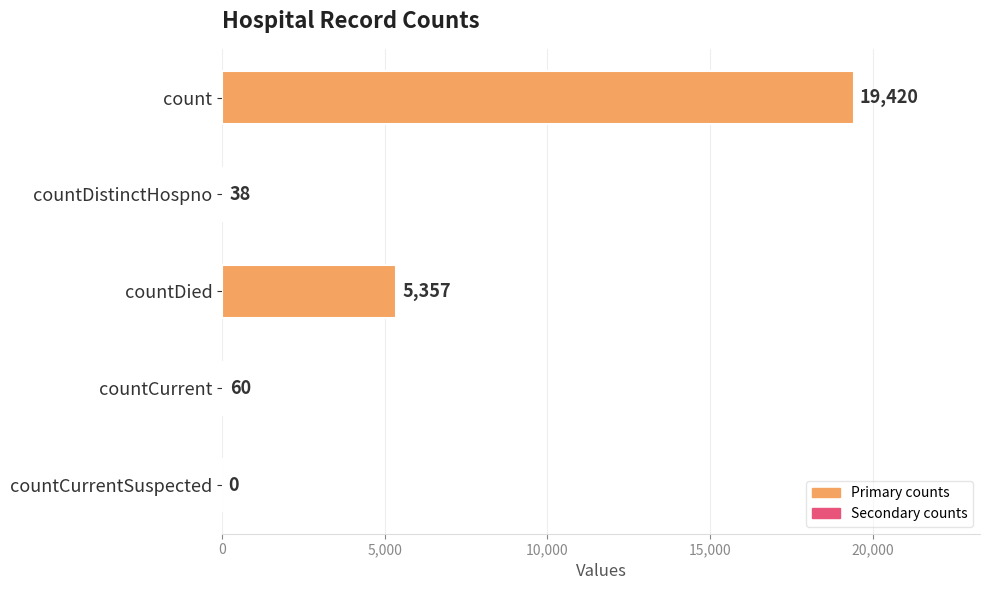

Reading top to bottom, what are all the values shown in this chart?

count=19420	countDistinctHospno=38	countDied=5357	countCurrent=60	countCurrentSuspected=0